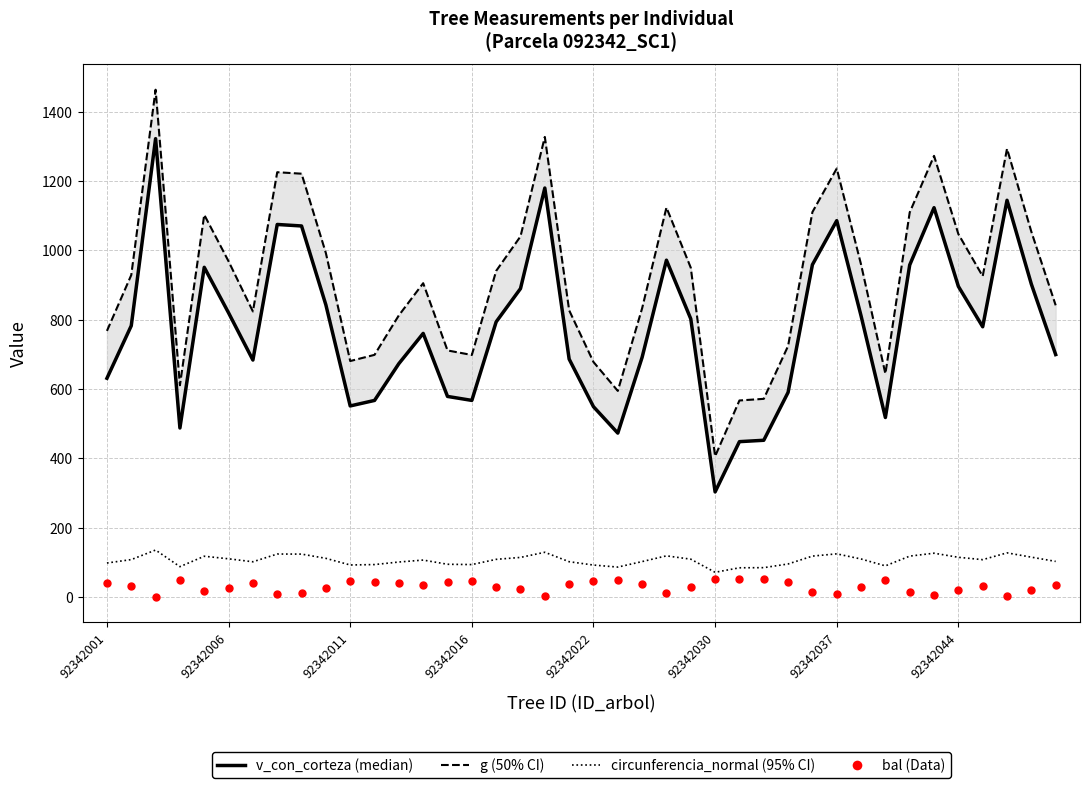

At how many categories does at least one series exceed 17?

40